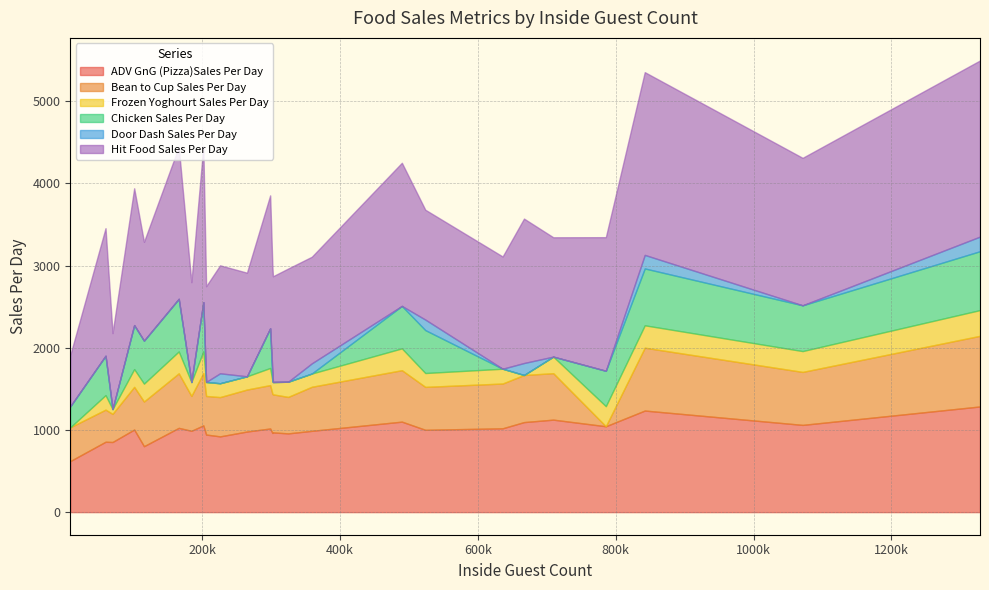

The value of ADV GnG (Pizza)Sales Per Day at 205658 is 1365.8. True or false?

False